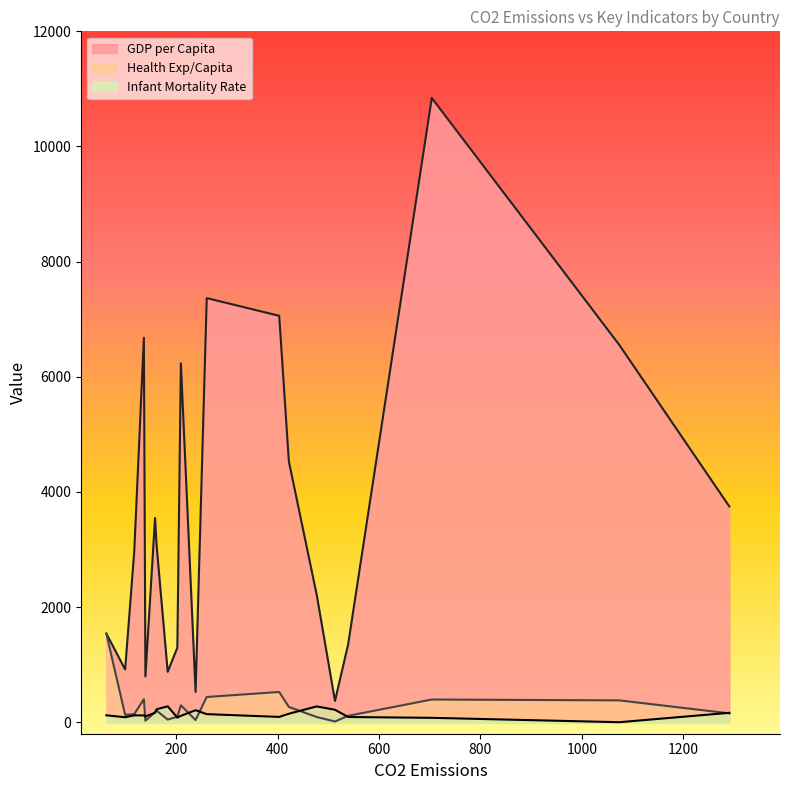

Reading right to left, what are all the values shown in this chart?

GDP per Capita: 3747.7	6552.5	1353.2	7058.9	4531.8	368.8	2211.3	526.5	876.1	1294.7	7366.6	3080.0	10842.8	2965.8	6234.1	6677.0	795.5	3546.8	1539.0	917.0
Health Exp/Capita: 154.0	379.0	111.0	525.0	265.0	12.0	90.0	38.0	46.0	95.0	438.0	201.0	394.0	139.0	293.0	400.0	27.0	172.0	1539.0	128.0
Infant Mortality Rate: 163.0	0.0	90.0	92.0	147.0	216.0	274.0	208.0	276.0	80.0	140.0	224.0	76.0	120.0	111.0	117.0	100.0	164.0	120.0	86.0